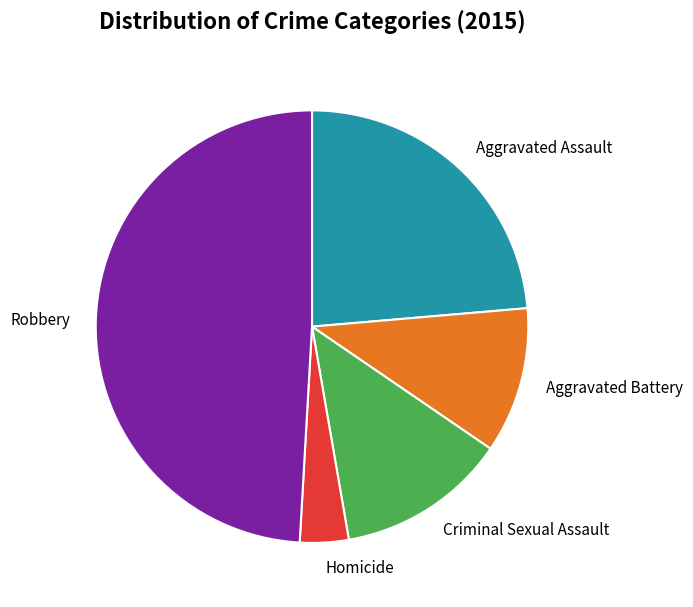

Does Criminal Sexual Assault represent more than half of the total?

No